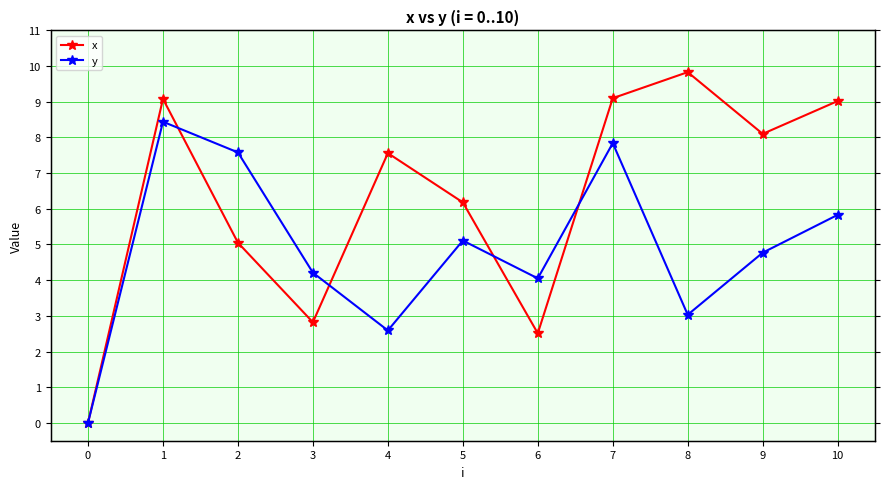

How many interior local peaks does the x series have?

3